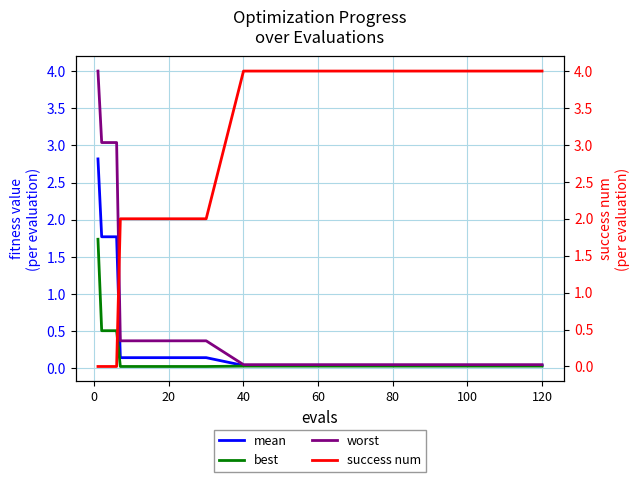

The best series shows 0.0 at 120. True or false?

True